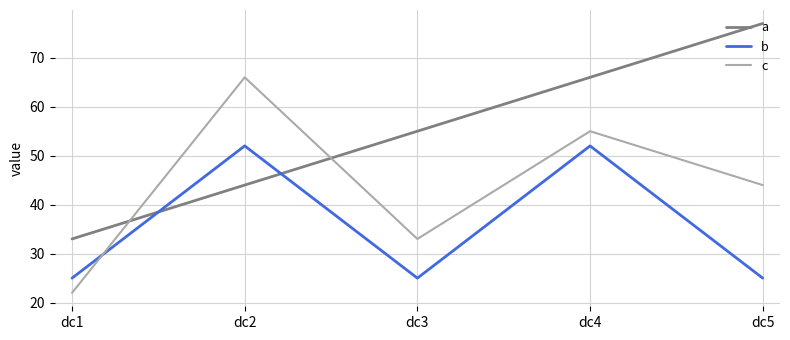

What is the spread (max minus min) of values at dc5?

52